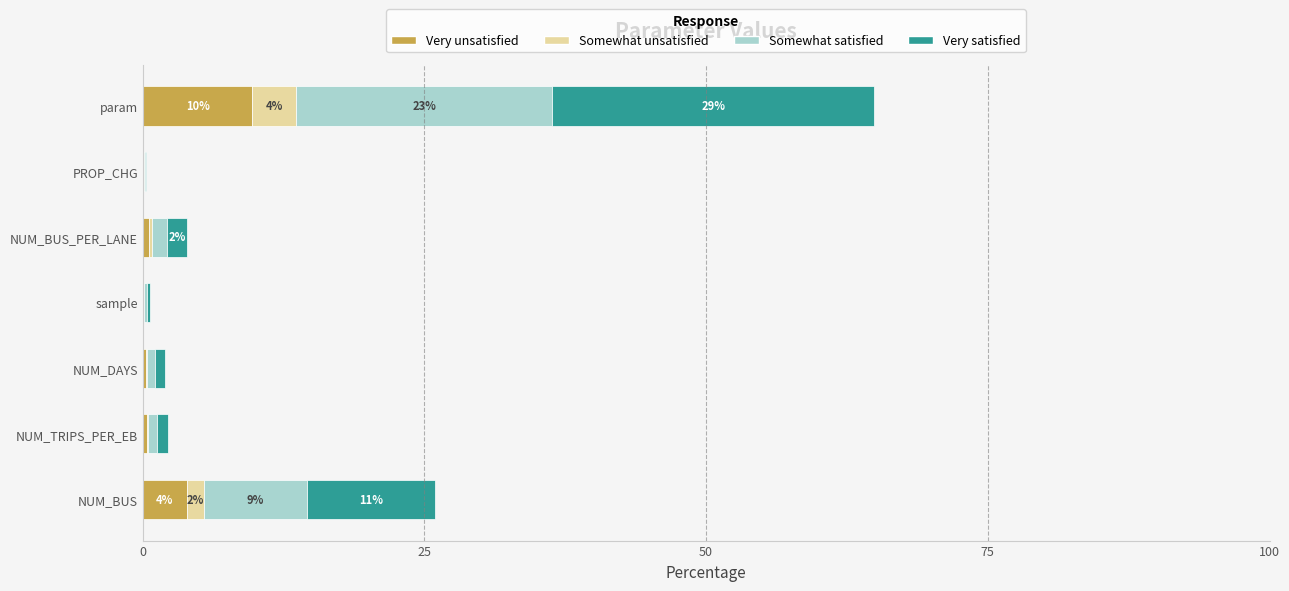

At which category is the sum across all series the highest?

param